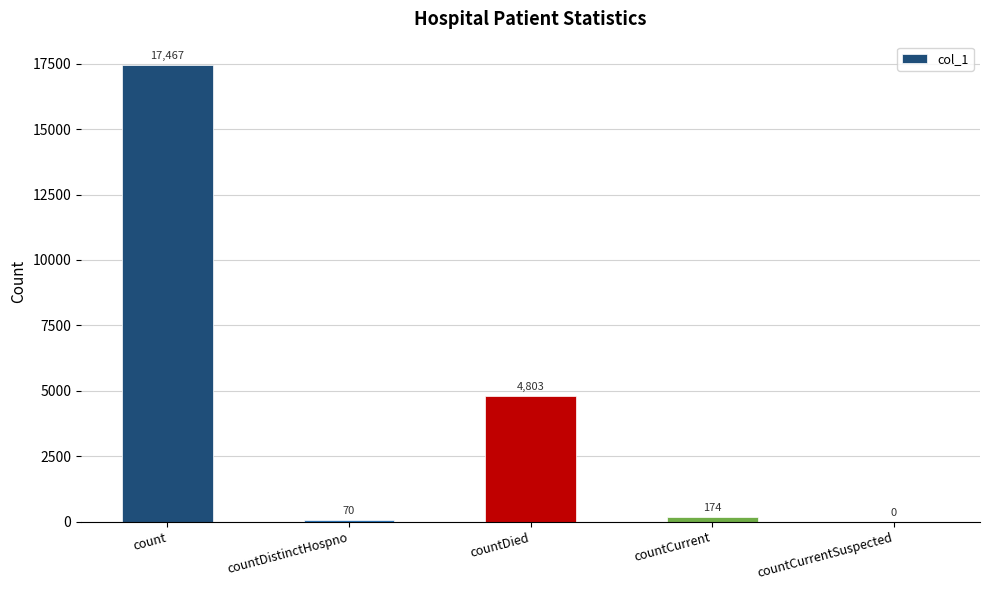

What is the difference between the values at count and countCurrentSuspected?

17467